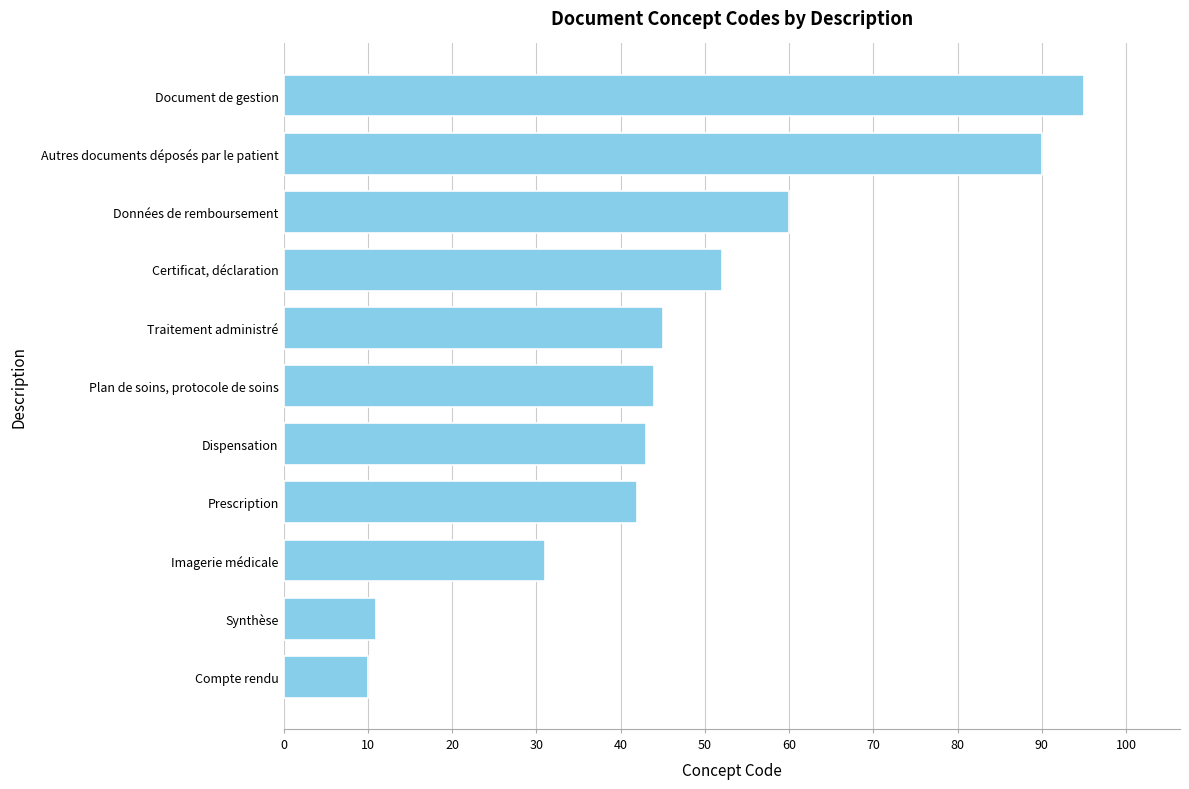

Which has a higher value, Traitement administré or Données de remboursement?

Données de remboursement